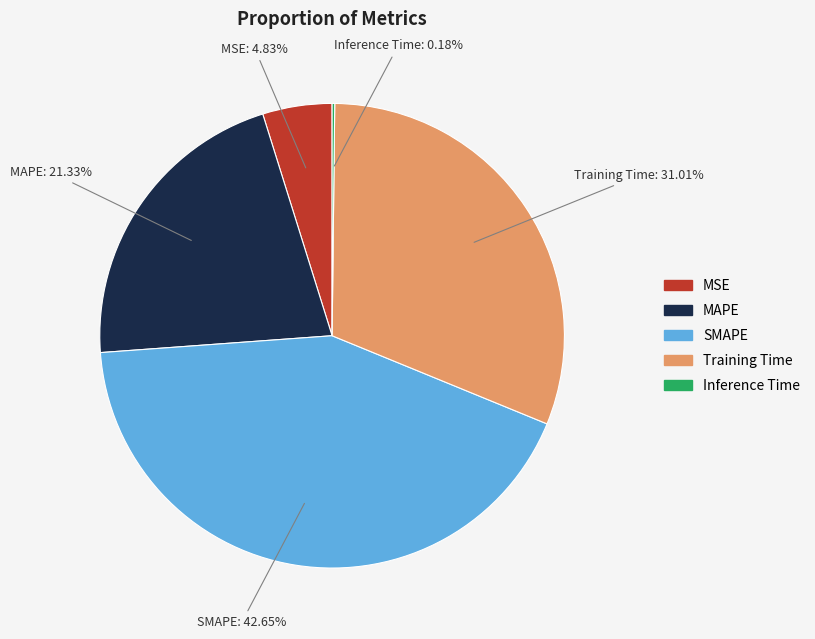

To the nearest percent, what is the combined percentage of Training Time and MSE?

36%